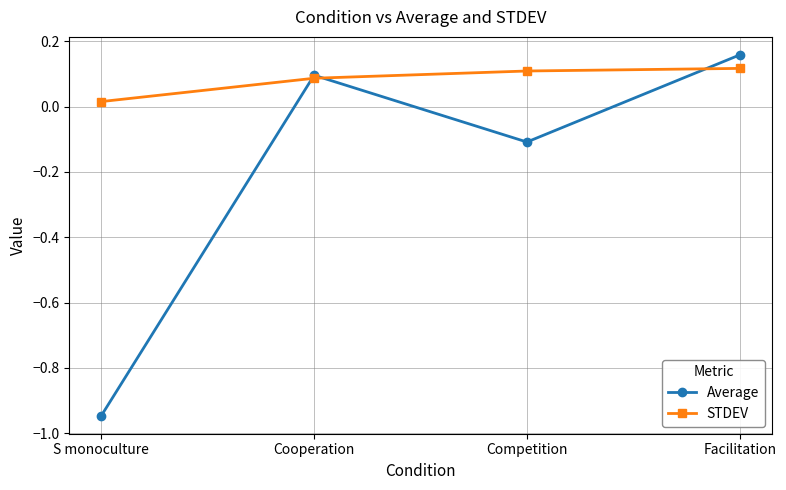

Count the STDEV values in the range 0 to 1.

4